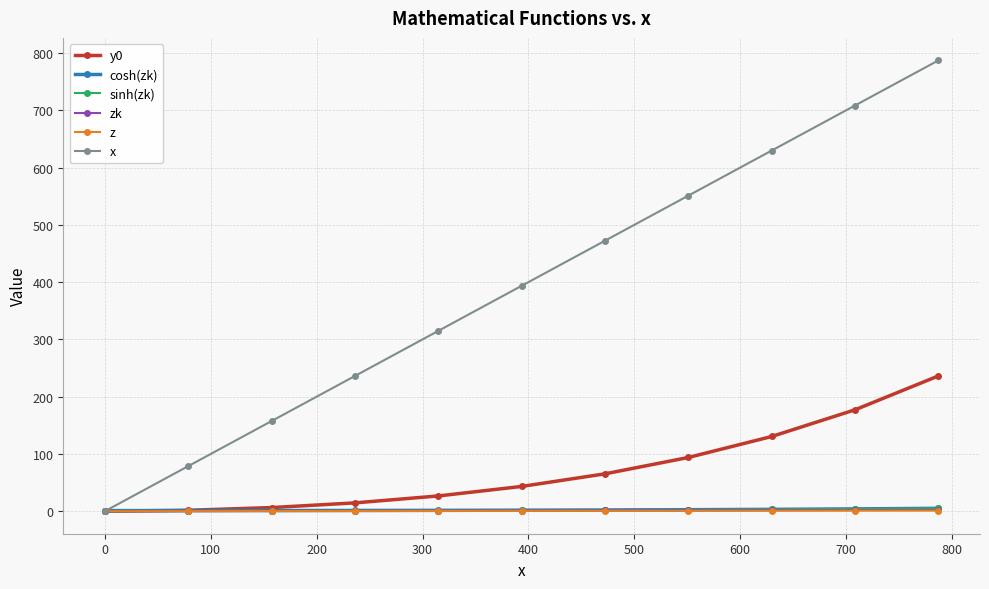

Which series has the largest range (max minus min)?

x